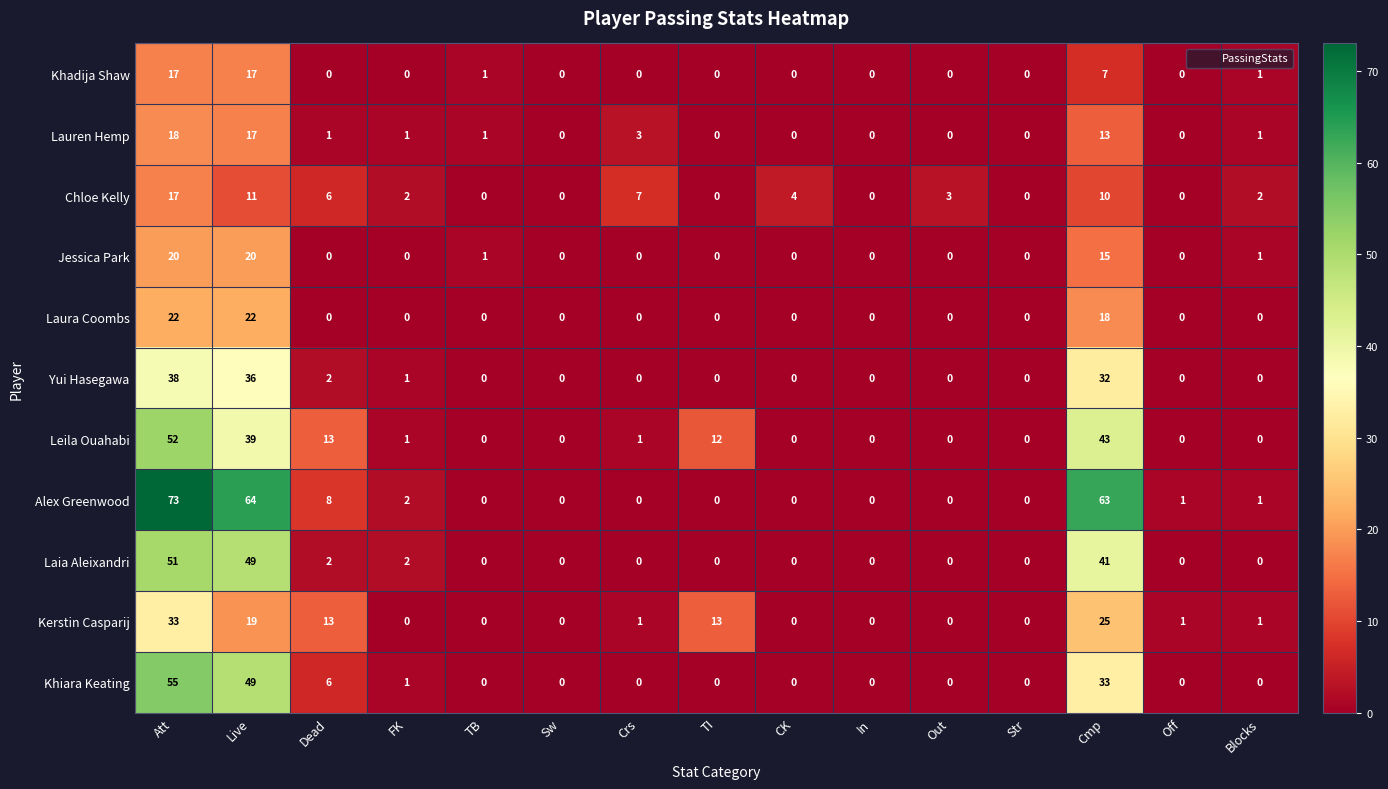

The Jessica Park series shows 15 at Cmp. True or false?

True